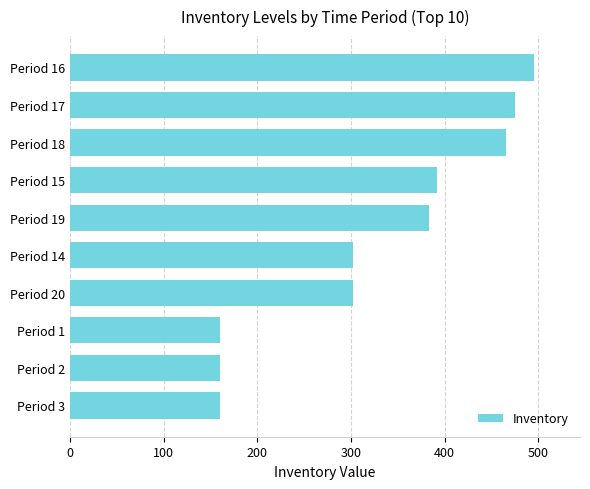

What is the minimum value shown in the chart?

160